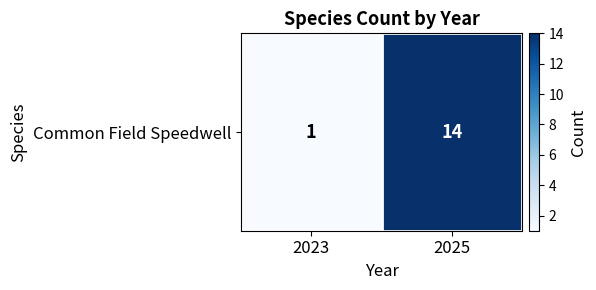

Where is the data nearest to the value 7?

2023